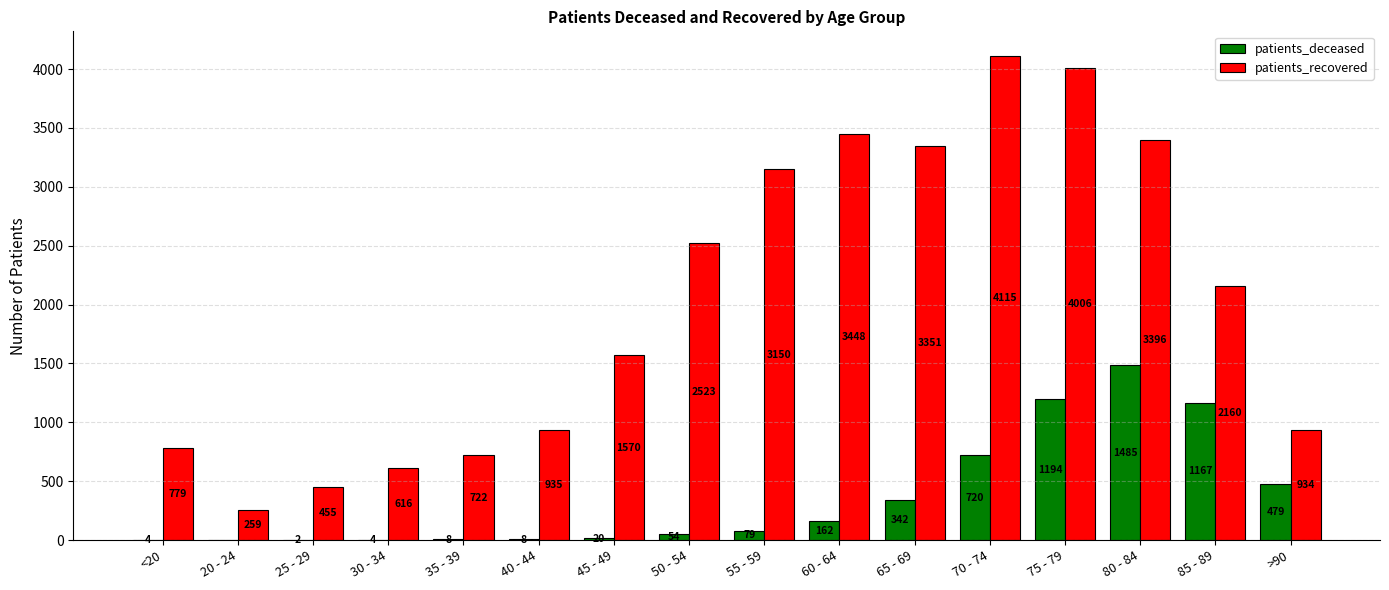

The patients_recovered series shows 143 at 30 - 34. True or false?

False